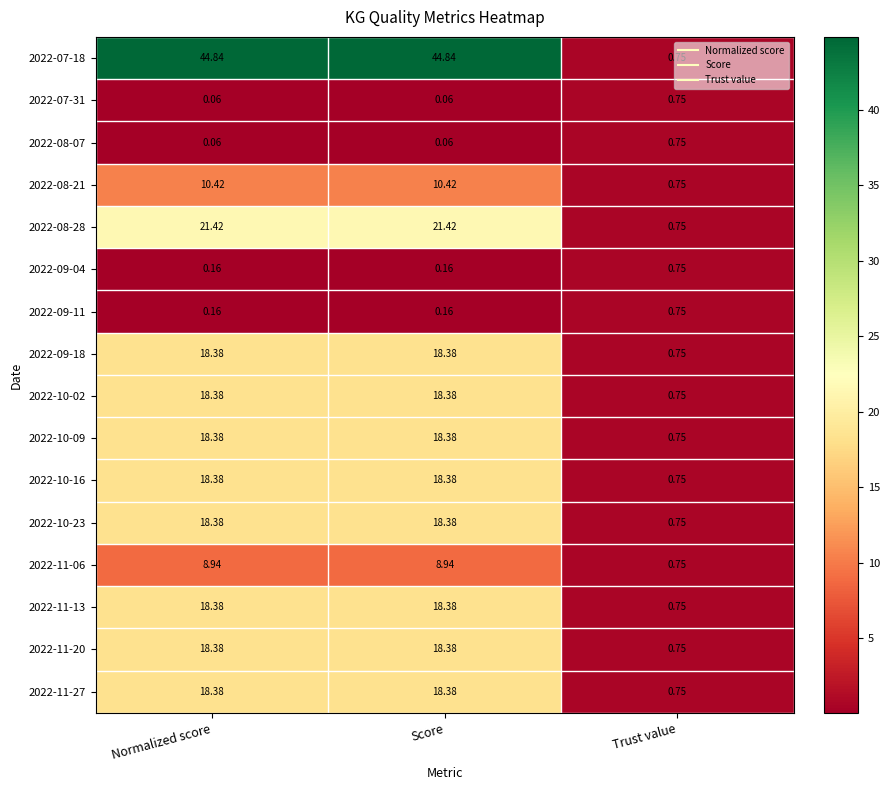

At which label does 2022-10-23 first exceed 18?

Normalized score